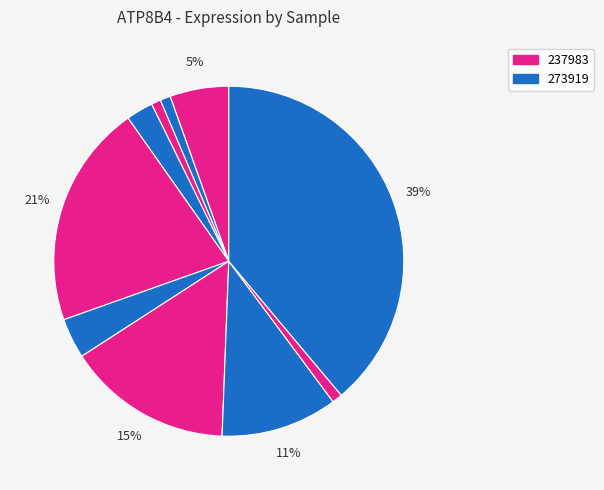

Count the number of slices in the pie.

10